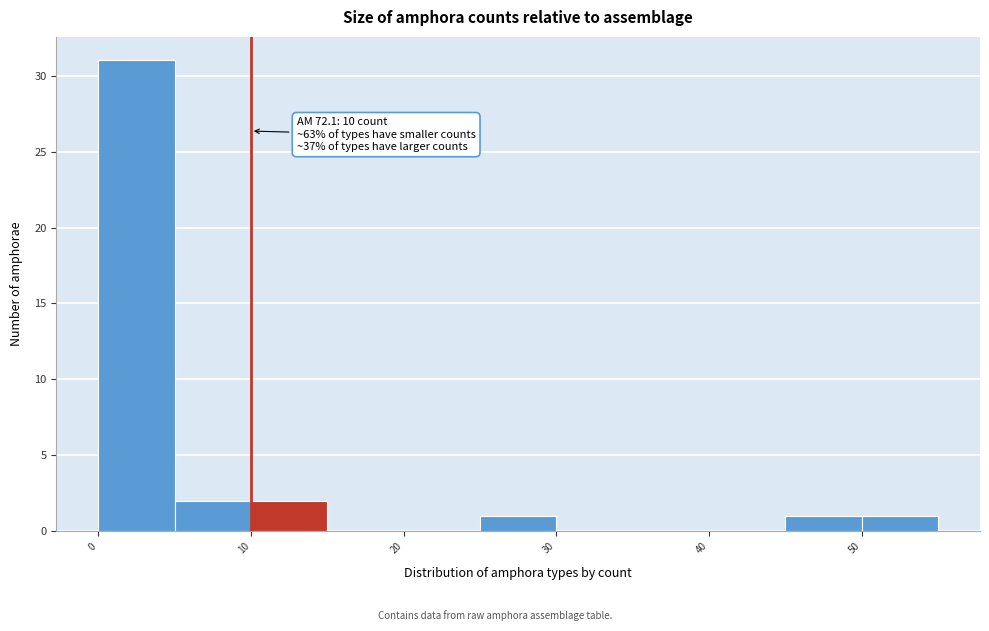

Over which range of the x-axis is the bar tallest?

0 to 5